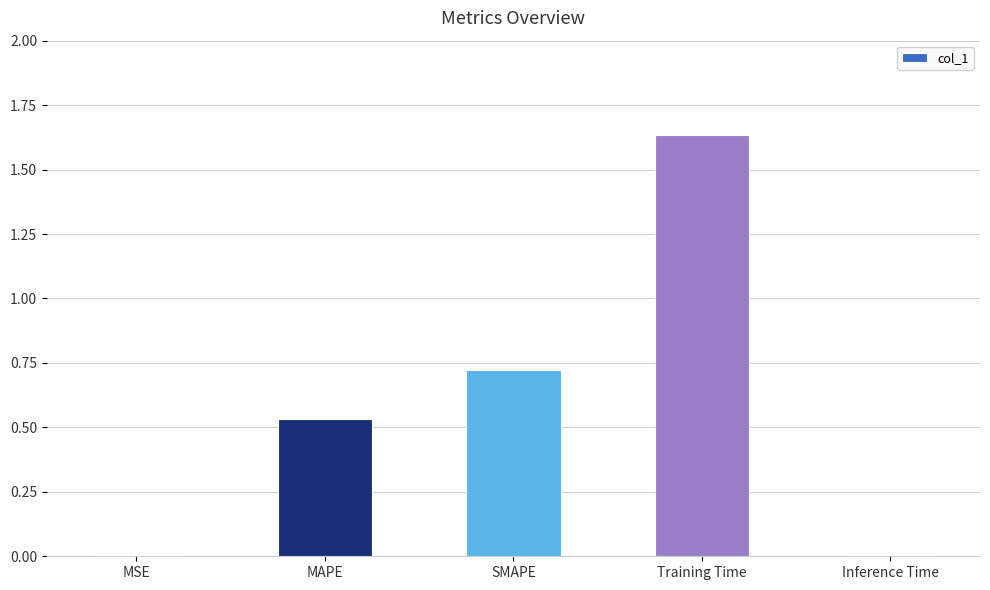

Is it true that the value at Training Time is 1.0?

False